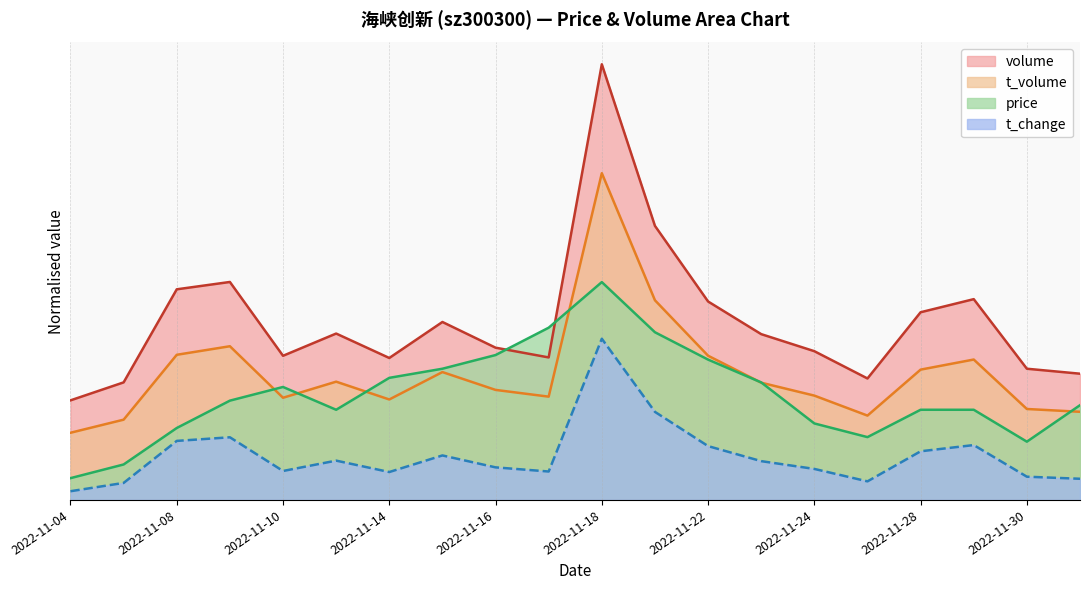

Reading left to right, list all the values displayed in this chart.

volume: 2022-11-04=0.2	2022-11-07=0.3	2022-11-08=0.5	2022-11-09=0.5	2022-11-10=0.3	2022-11-11=0.4	2022-11-14=0.3	2022-11-15=0.4	2022-11-16=0.3	2022-11-17=0.3	2022-11-18=1.0	2022-11-21=0.6	2022-11-22=0.5	2022-11-23=0.4	2022-11-24=0.3	2022-11-25=0.3	2022-11-28=0.4	2022-11-29=0.5	2022-11-30=0.3	2022-12-01=0.3
t_volume: 2022-11-04=0.2	2022-11-07=0.2	2022-11-08=0.3	2022-11-09=0.4	2022-11-10=0.2	2022-11-11=0.3	2022-11-14=0.2	2022-11-15=0.3	2022-11-16=0.3	2022-11-17=0.2	2022-11-18=0.8	2022-11-21=0.5	2022-11-22=0.3	2022-11-23=0.3	2022-11-24=0.2	2022-11-25=0.2	2022-11-28=0.3	2022-11-29=0.3	2022-11-30=0.2	2022-12-01=0.2
price: 2022-11-04=0.1	2022-11-07=0.1	2022-11-08=0.2	2022-11-09=0.2	2022-11-10=0.3	2022-11-11=0.2	2022-11-14=0.3	2022-11-15=0.3	2022-11-16=0.3	2022-11-17=0.4	2022-11-18=0.5	2022-11-21=0.4	2022-11-22=0.3	2022-11-23=0.3	2022-11-24=0.2	2022-11-25=0.1	2022-11-28=0.2	2022-11-29=0.2	2022-11-30=0.1	2022-12-01=0.2
t_change: 2022-11-04=0.0	2022-11-07=0.0	2022-11-08=0.1	2022-11-09=0.1	2022-11-10=0.1	2022-11-11=0.1	2022-11-14=0.1	2022-11-15=0.1	2022-11-16=0.1	2022-11-17=0.1	2022-11-18=0.4	2022-11-21=0.2	2022-11-22=0.1	2022-11-23=0.1	2022-11-24=0.1	2022-11-25=0.0	2022-11-28=0.1	2022-11-29=0.1	2022-11-30=0.1	2022-12-01=0.0